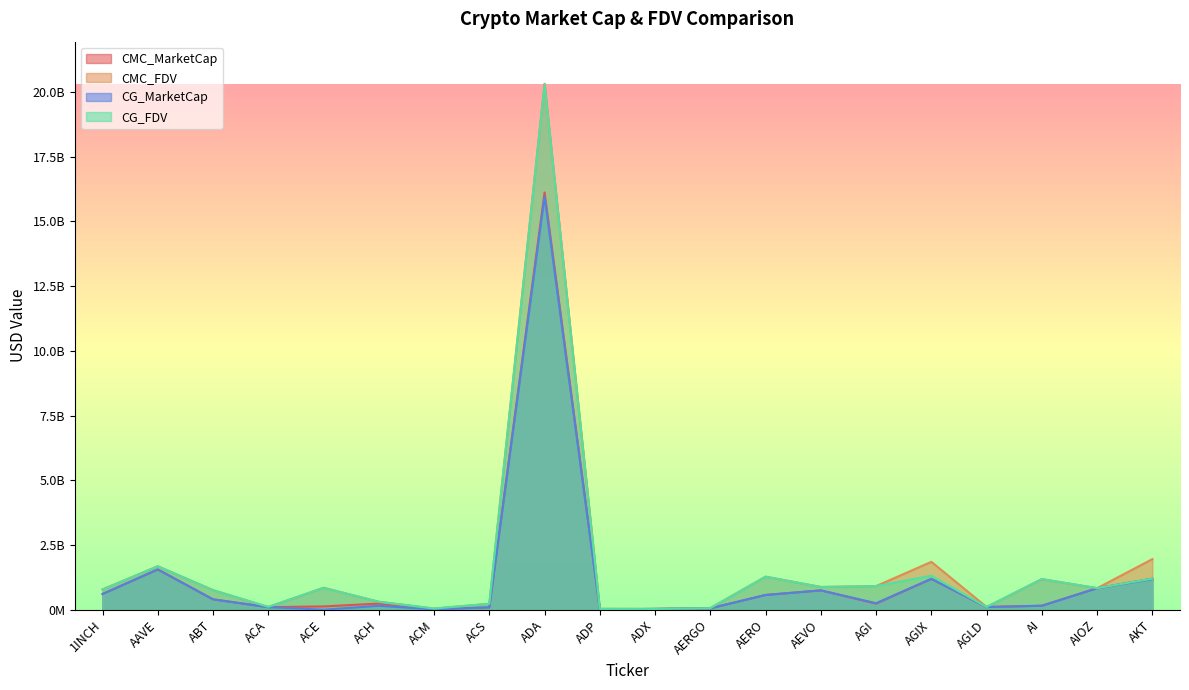

How many values in the CMC_MarketCap series are below 237606762?

10